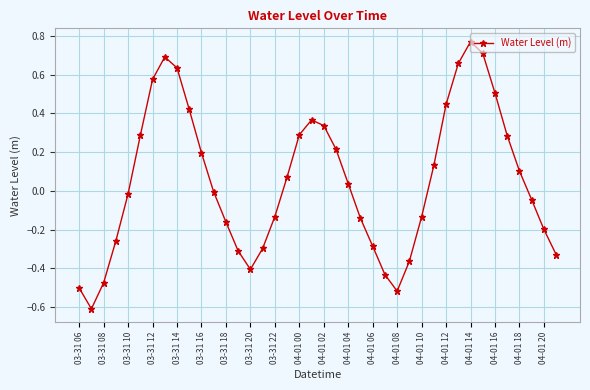

How many distinct data groups are displayed?

1